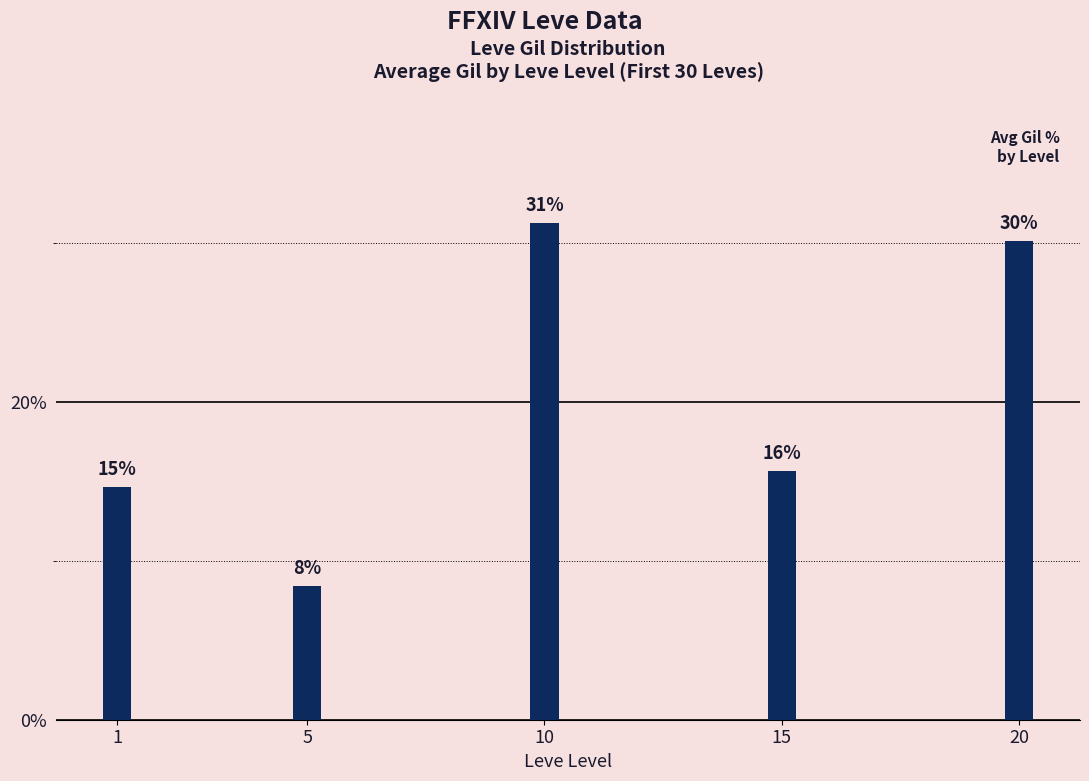

What is the minimum value shown in the chart?

8.4